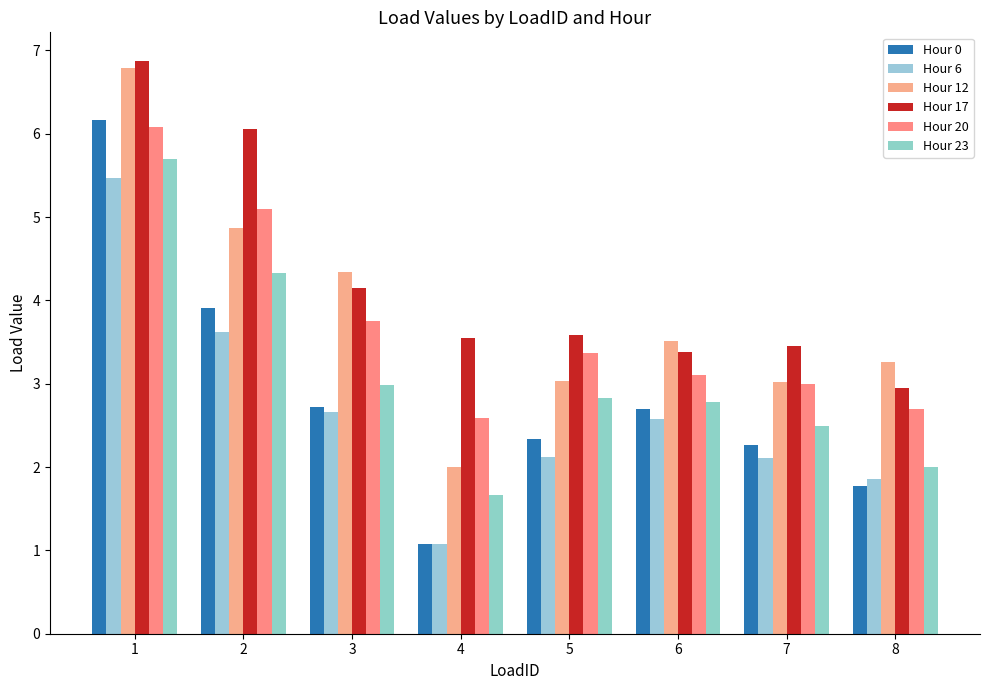

Does the chart contain stacked bars?

No